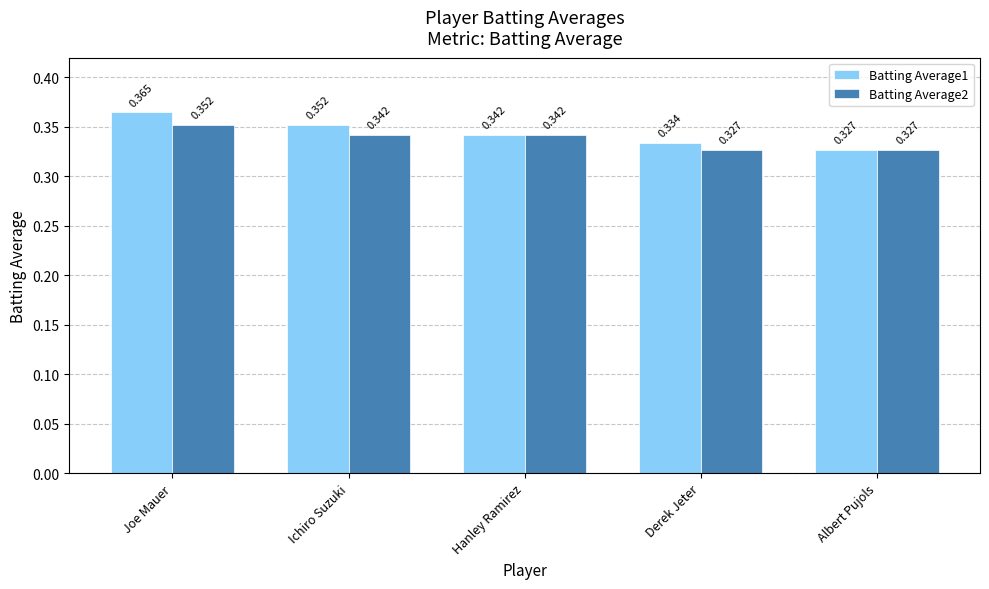

The Batting Average1 series shows 0.1 at Albert Pujols. True or false?

False